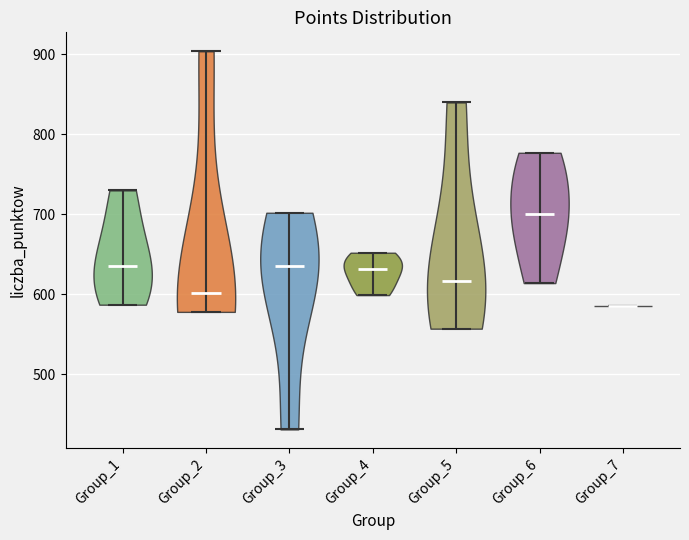

Which violin has the lowest median line?

Group_7